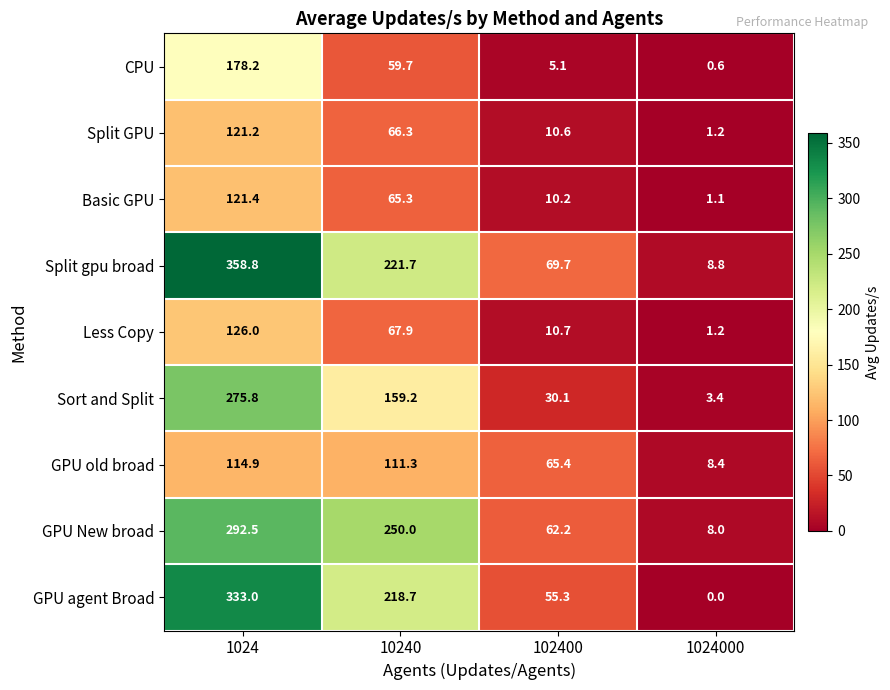

What is the greatest value displayed?

358.8